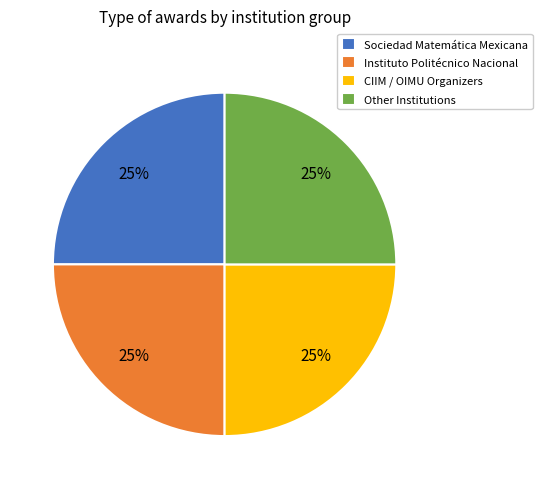

Is there a majority slice in this chart?

No